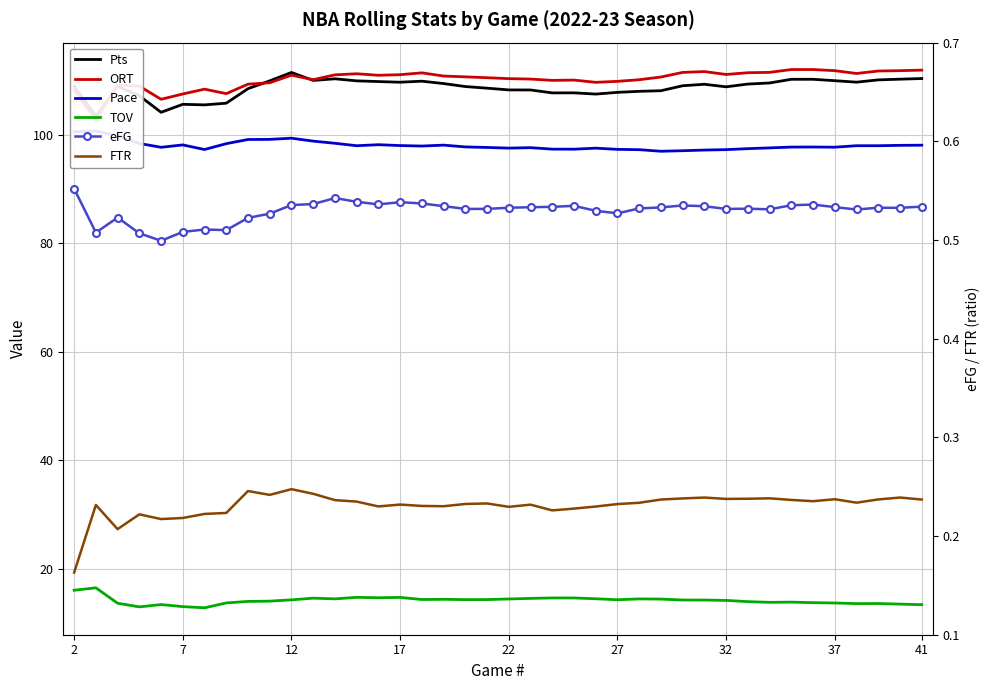

What are all the series names shown in the legend?

Pts, ORT, Pace, TOV, eFG, FTR